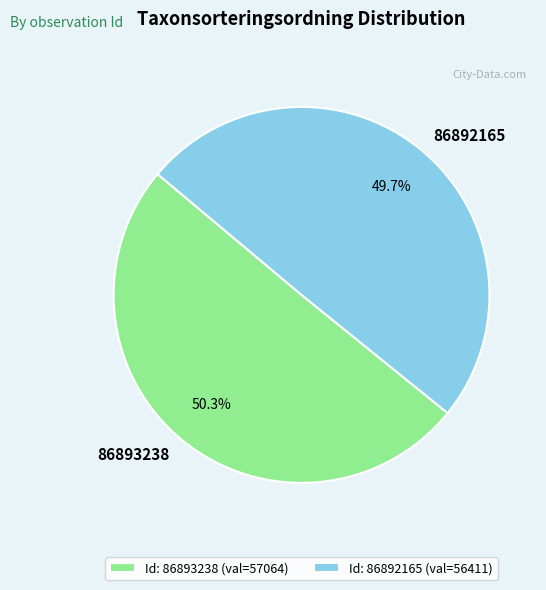

What percentage is NOT represented by Id: 86892165 (val=56411)?

50.3%